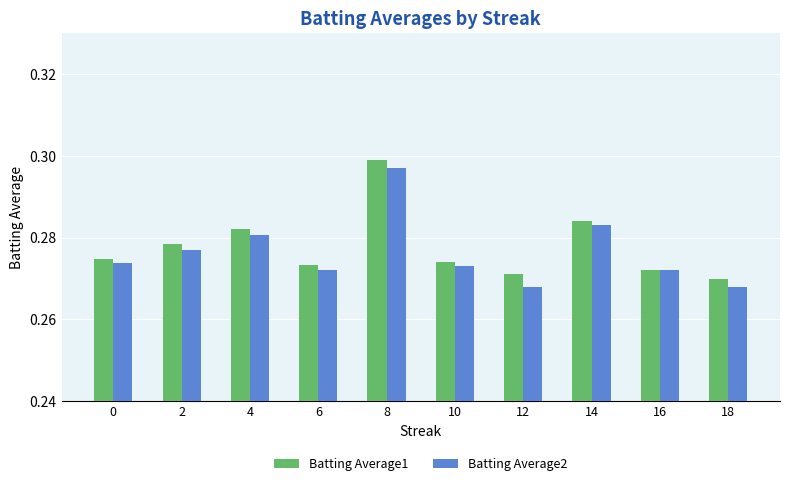

Which series has the largest total across all categories?

Batting Average1